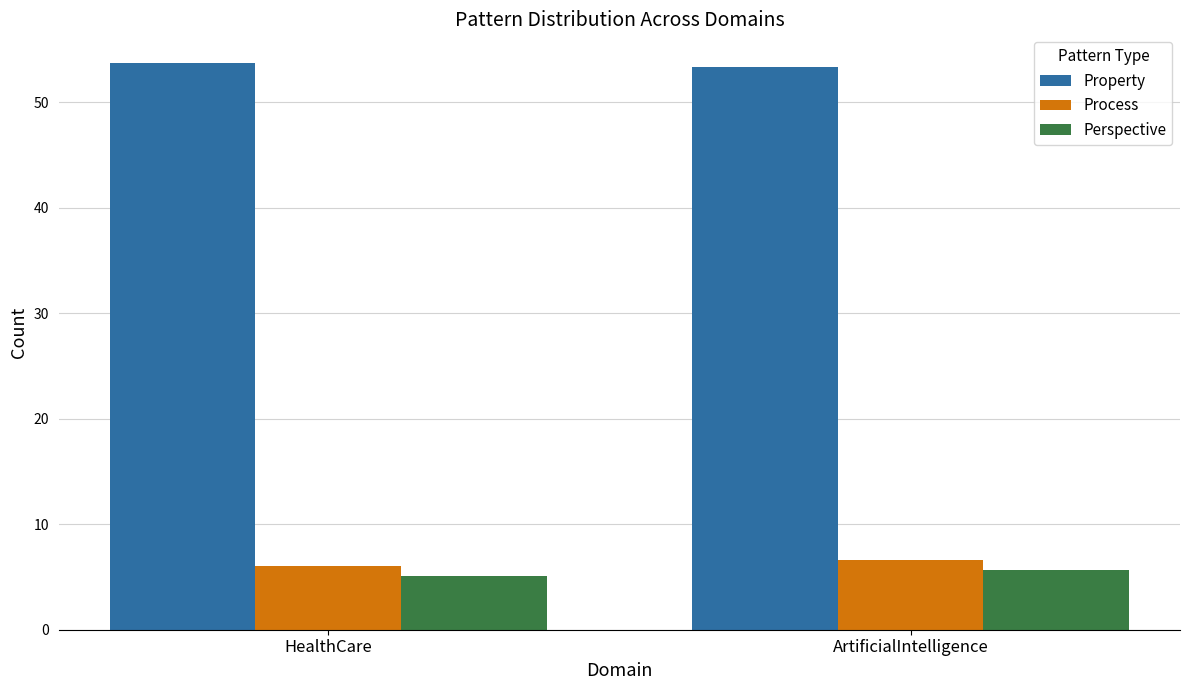

What are all the series names shown in the legend?

Property, Process, Perspective